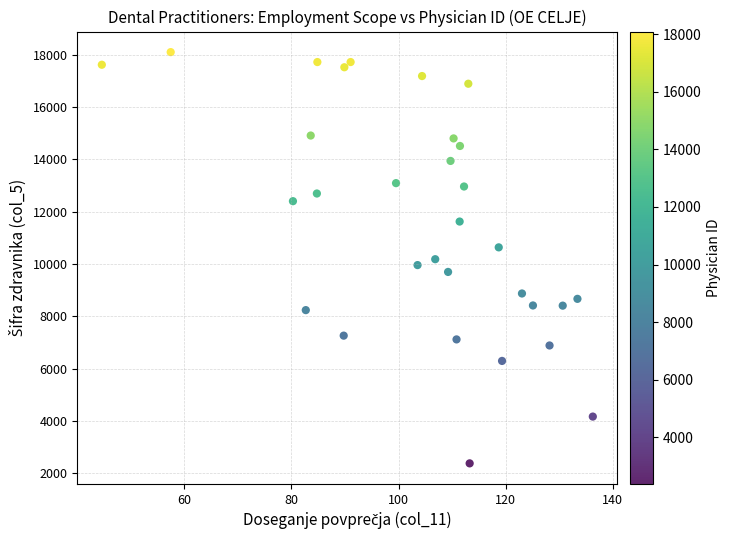

How many data points are displayed?

31